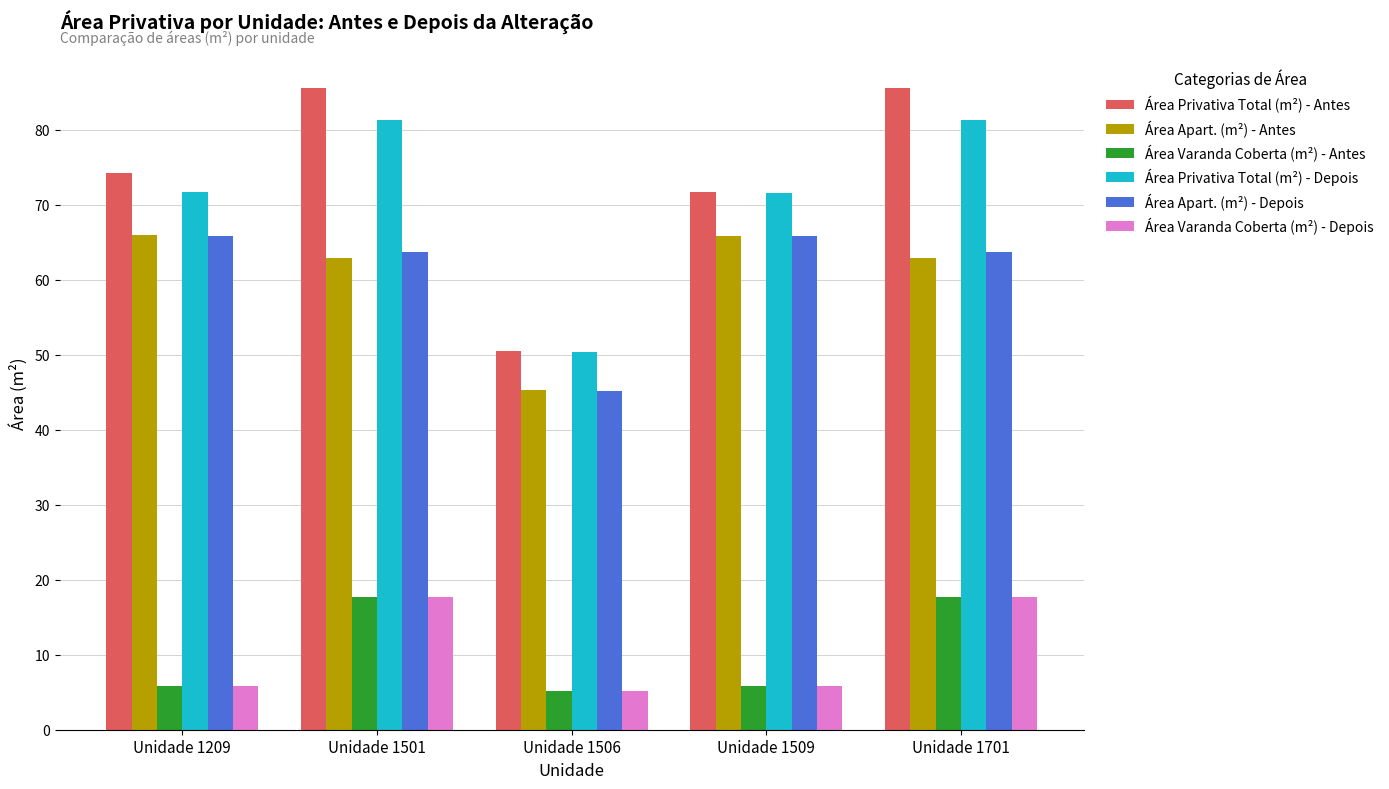

Does the chart contain stacked bars?

No